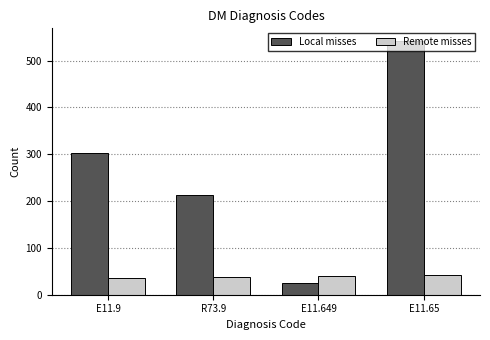

Which series has the widest spread of values?

Local misses